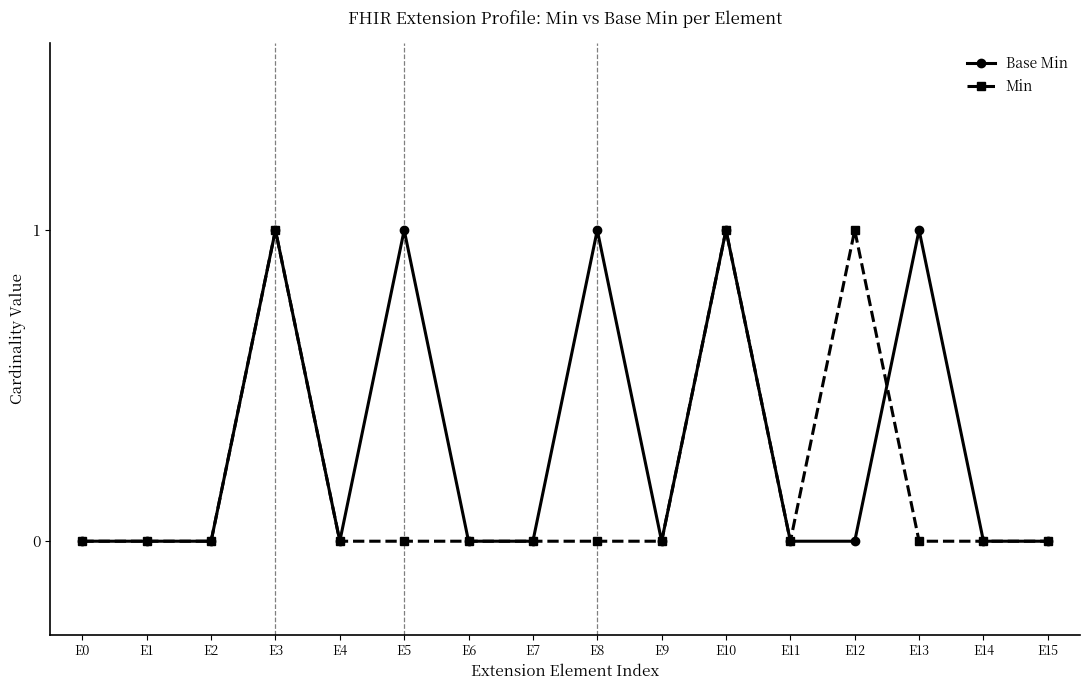

Which series has the largest total across all categories?

Base Min